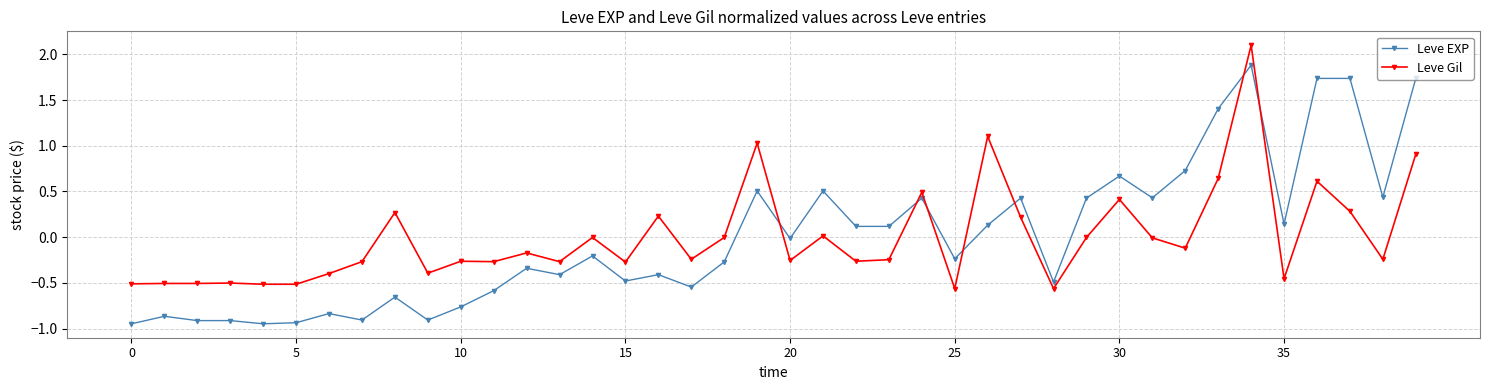

Which series ends up on top after the final intersection of Leve Gil and Leve EXP?

Leve EXP